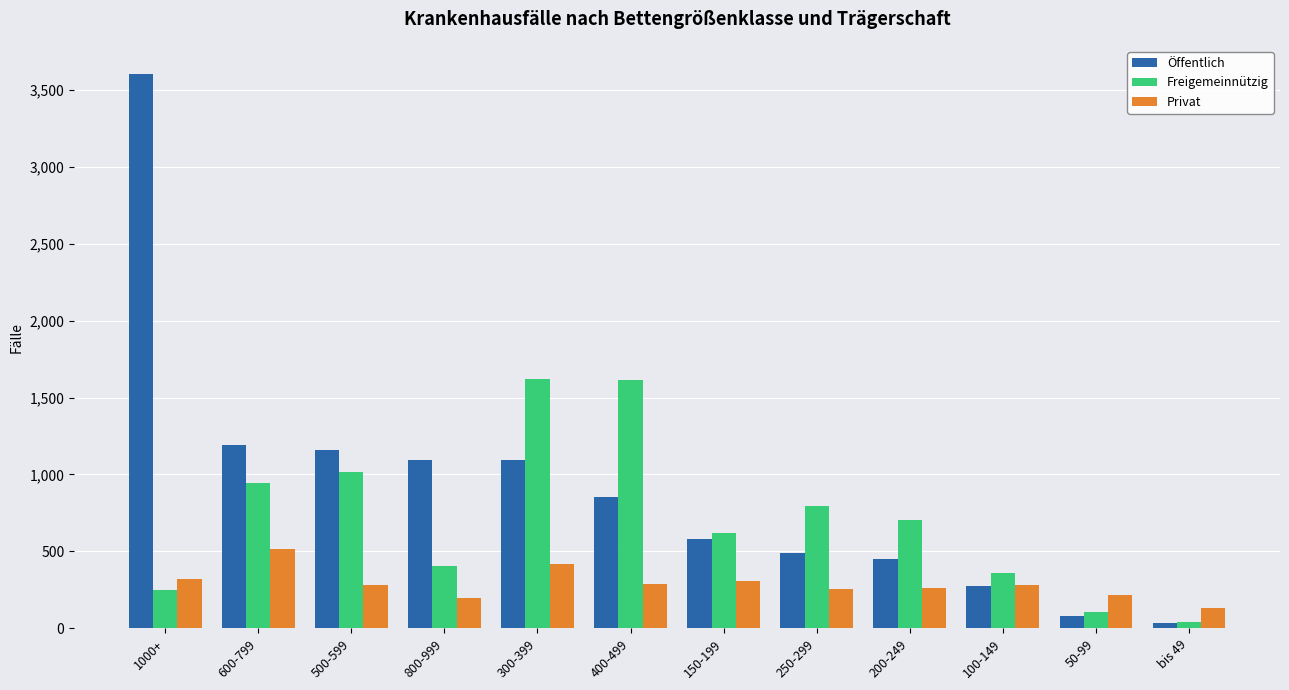

What is the maximum value for Öffentlich?

3605